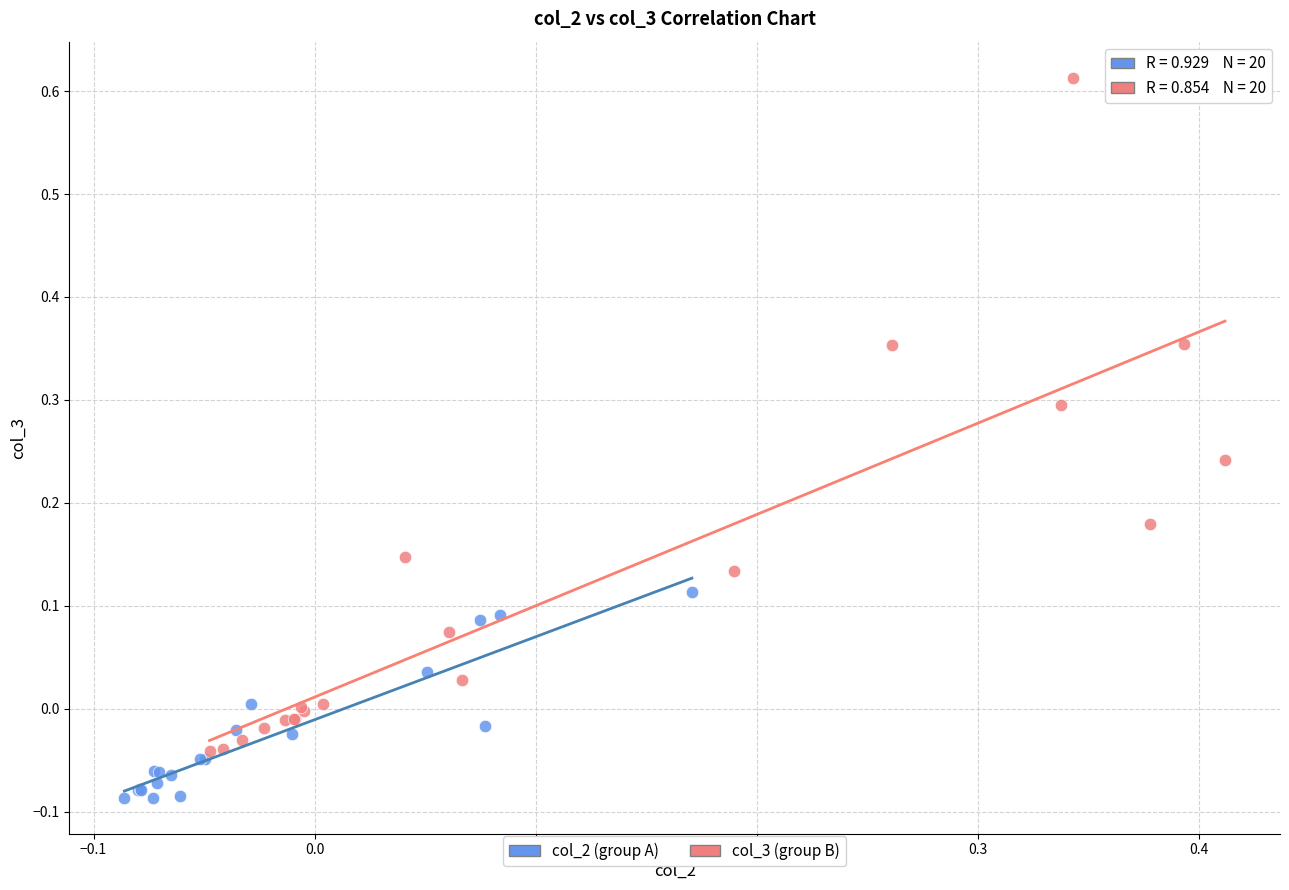

Which series reaches the minimum Y coordinate?

col_2 (group A)